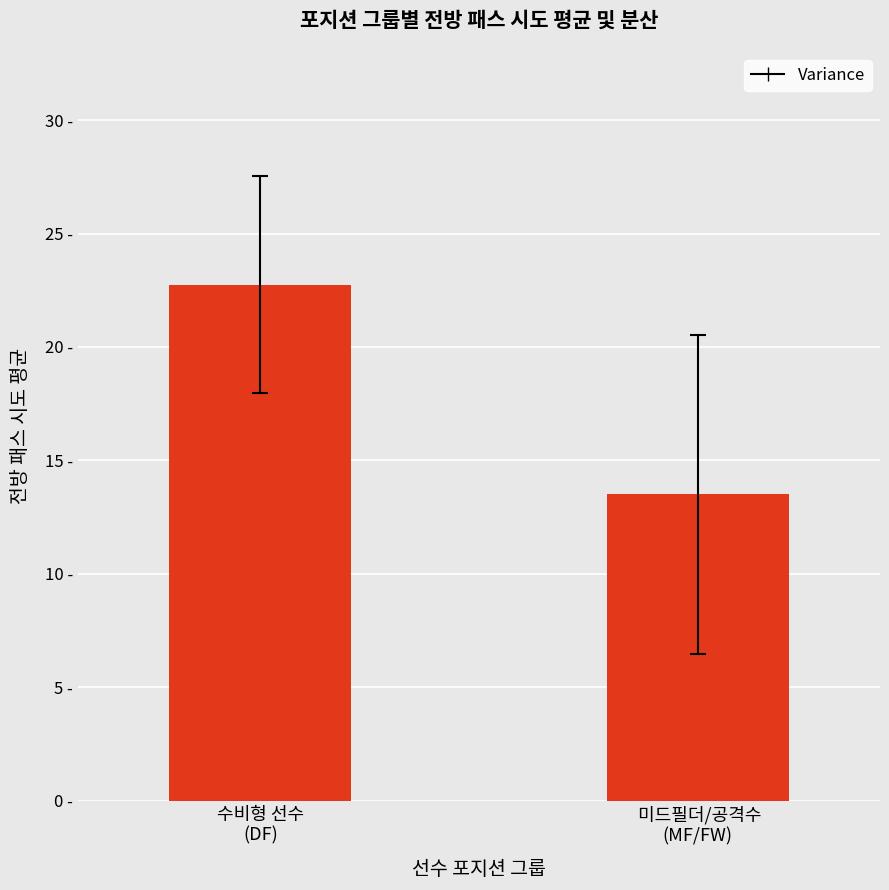

Does the chart contain any negative values?

No